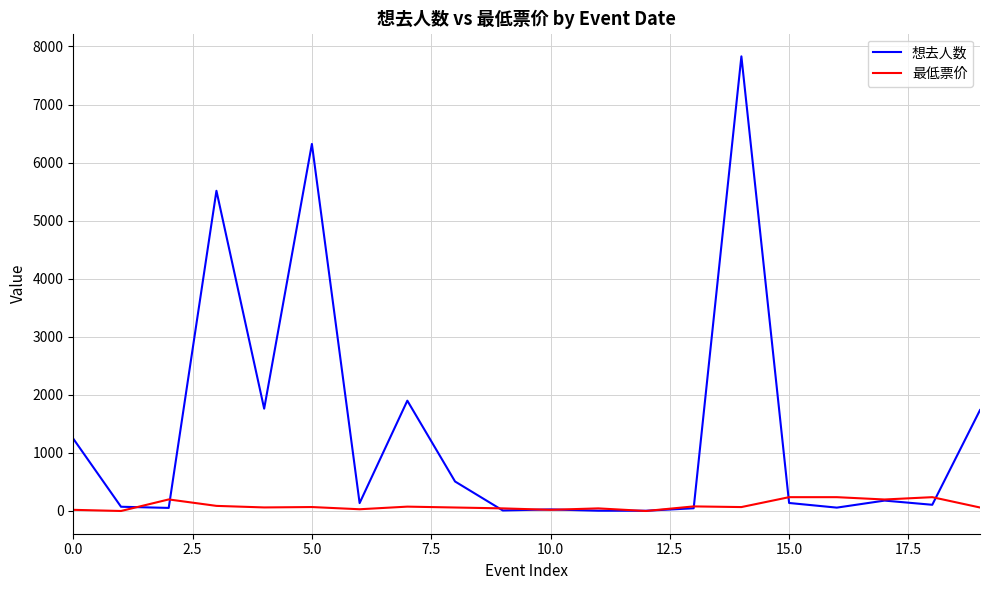

Rank the series by their average value, from lowest to highest.

最低票价, 想去人数